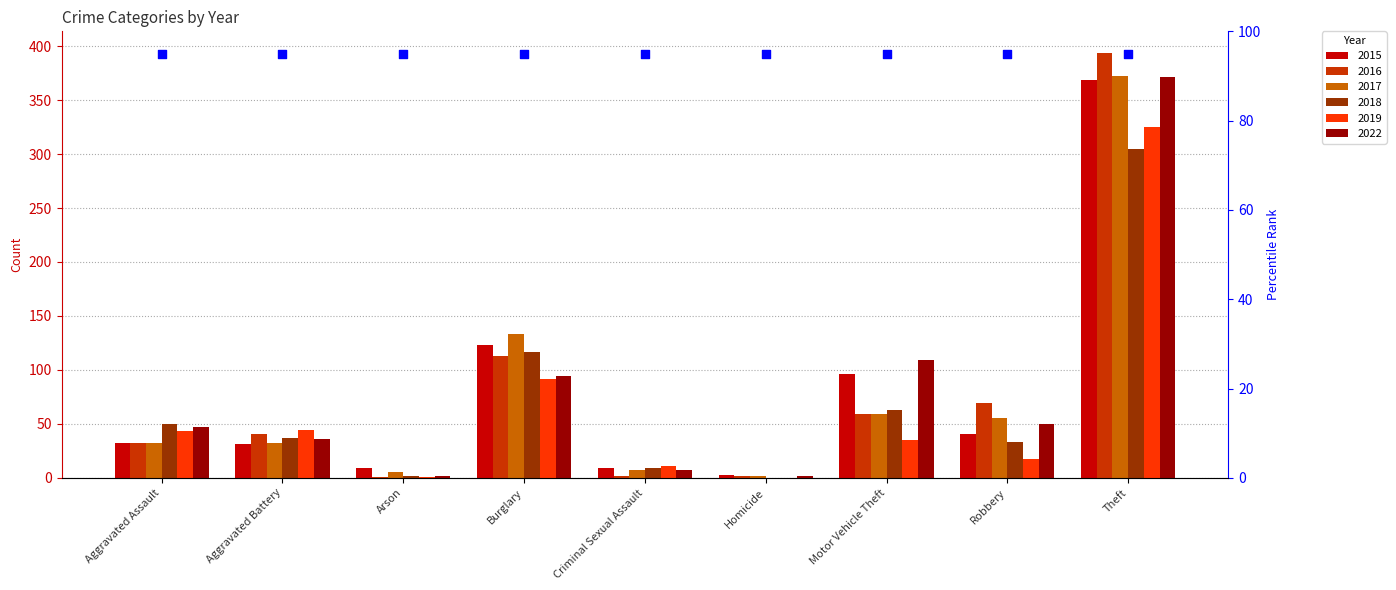

What are all the series names shown in the legend?

2015, 2016, 2017, 2018, 2019, 2022